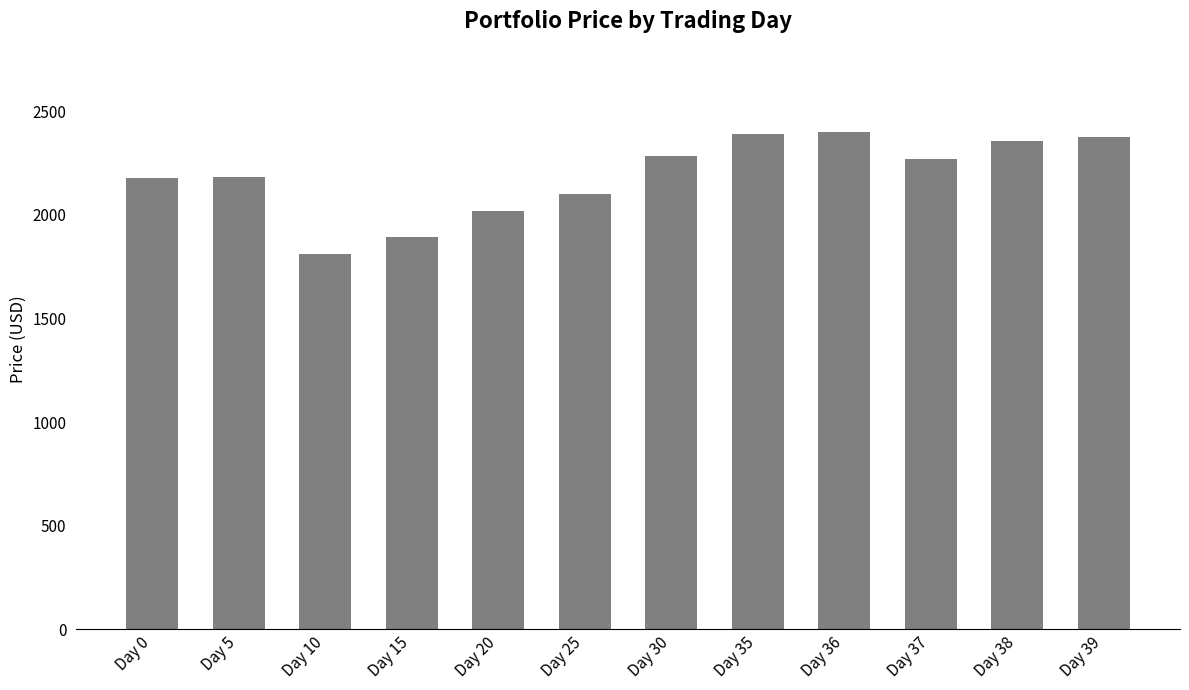

Between Day 5 and Day 25, which is larger?

Day 5